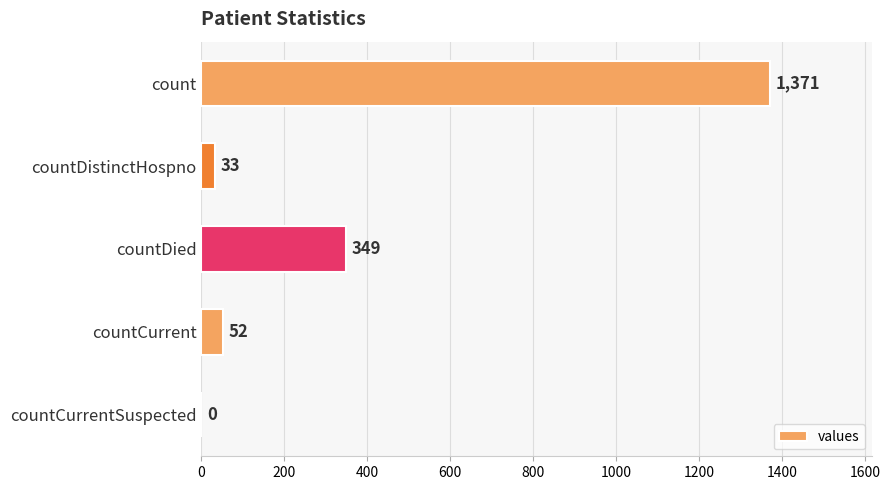

Are the bars horizontal?

Yes